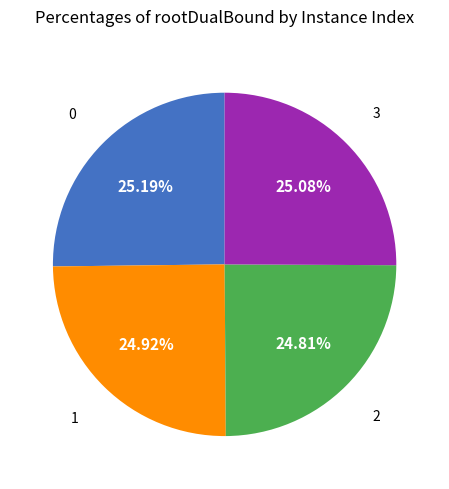

Does any single category account for the majority?

No